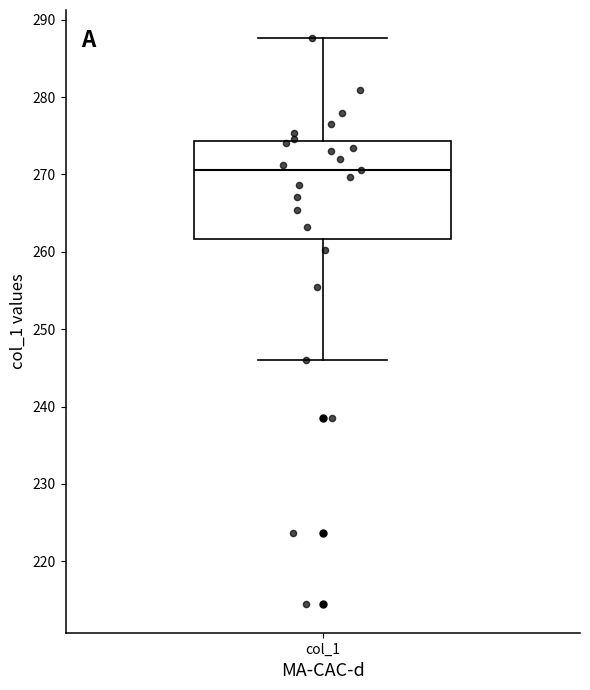

Where does the lower whisker of the box for col_1 end on the y-axis? The values are not printed on the chart, so give them approximately, as read against the axis.

246